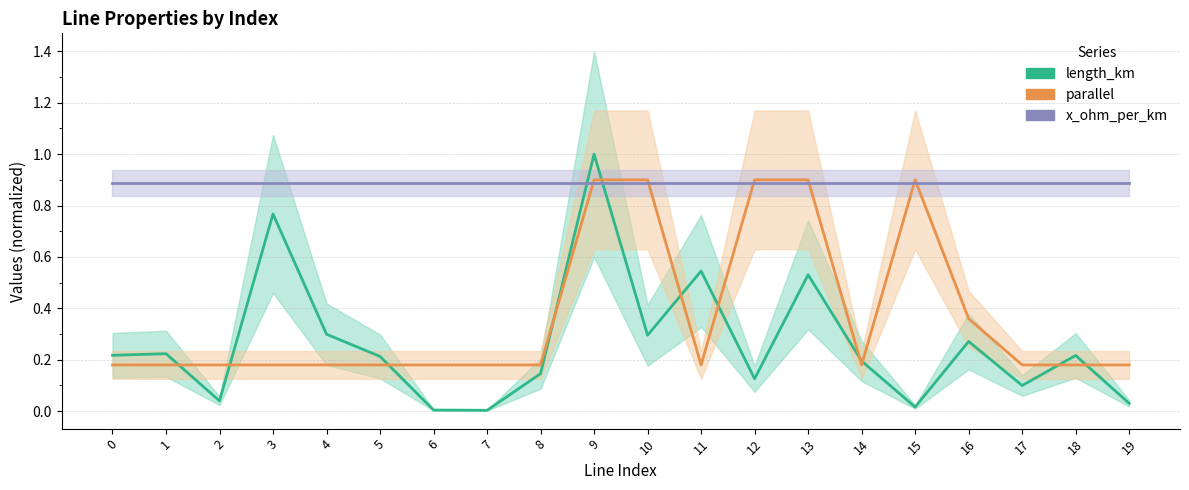

What is the difference between the length_km values at 17 and 7?

0.1